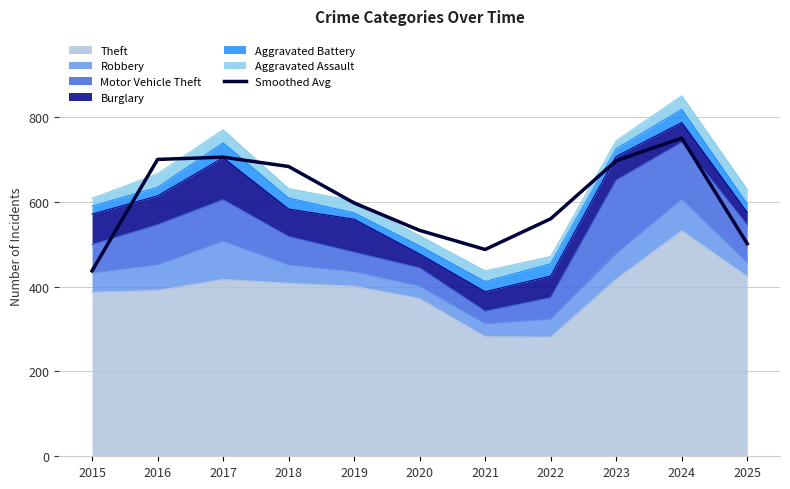

What is the approximate value at 2021?

487.7